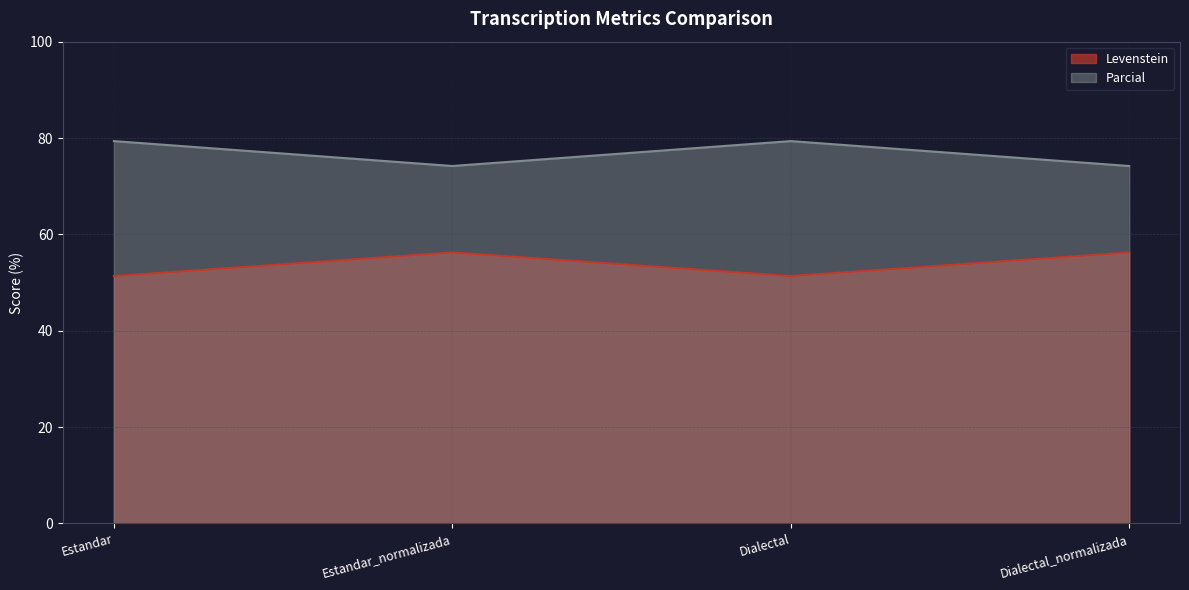

What is the greatest value displayed?

79.4